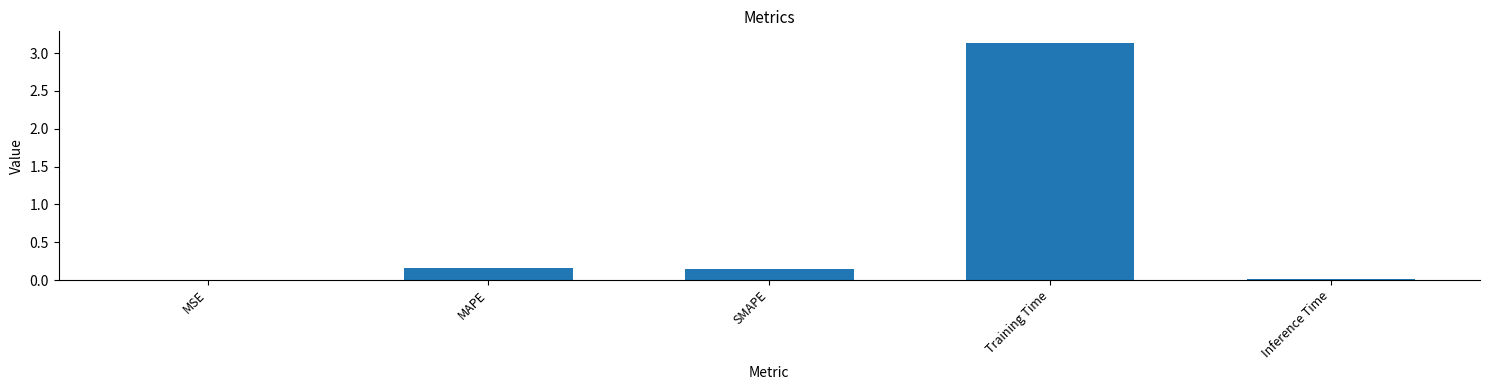

What is the sum of all values?

3.5